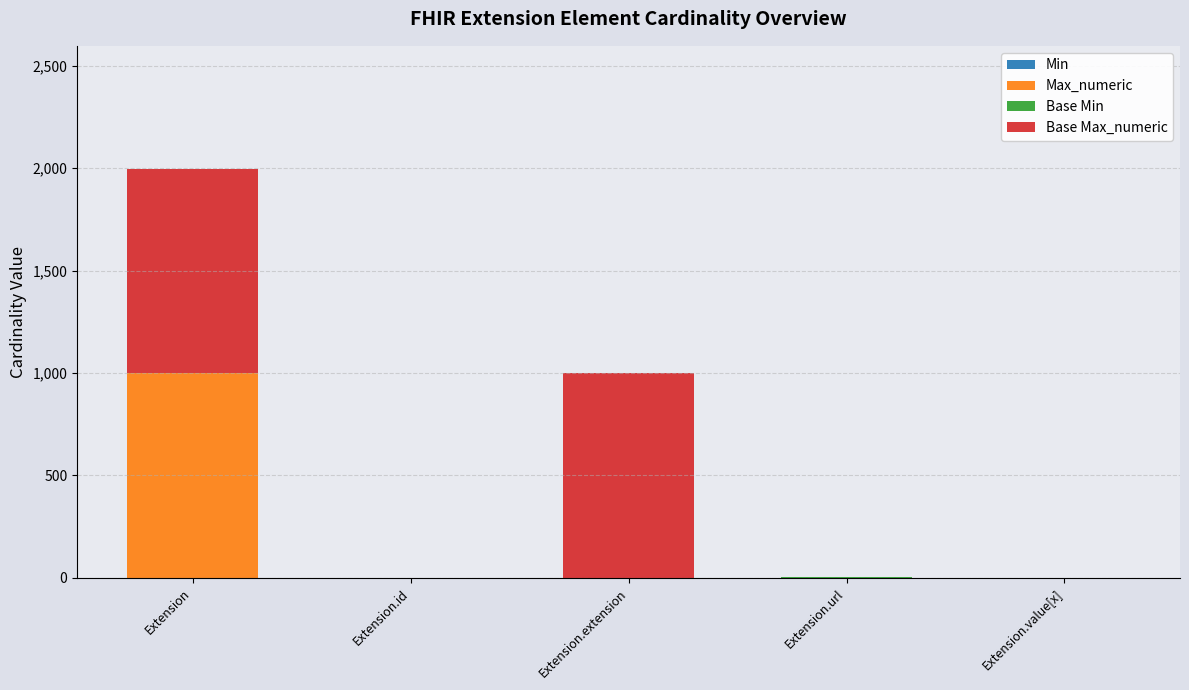

At which category is the sum across all series the highest?

Extension